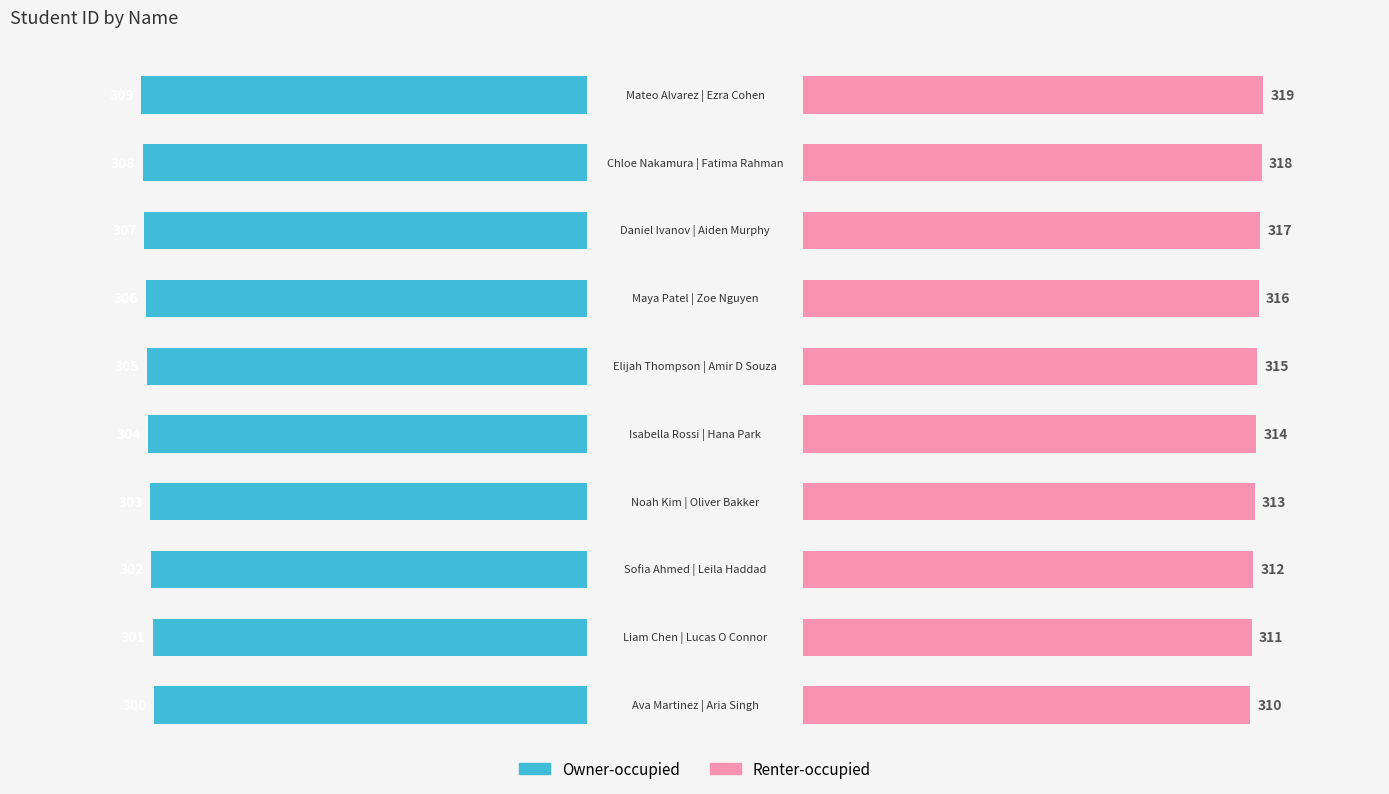

List the series in order of their peak value, highest first.

Renter-occupied, Owner-occupied